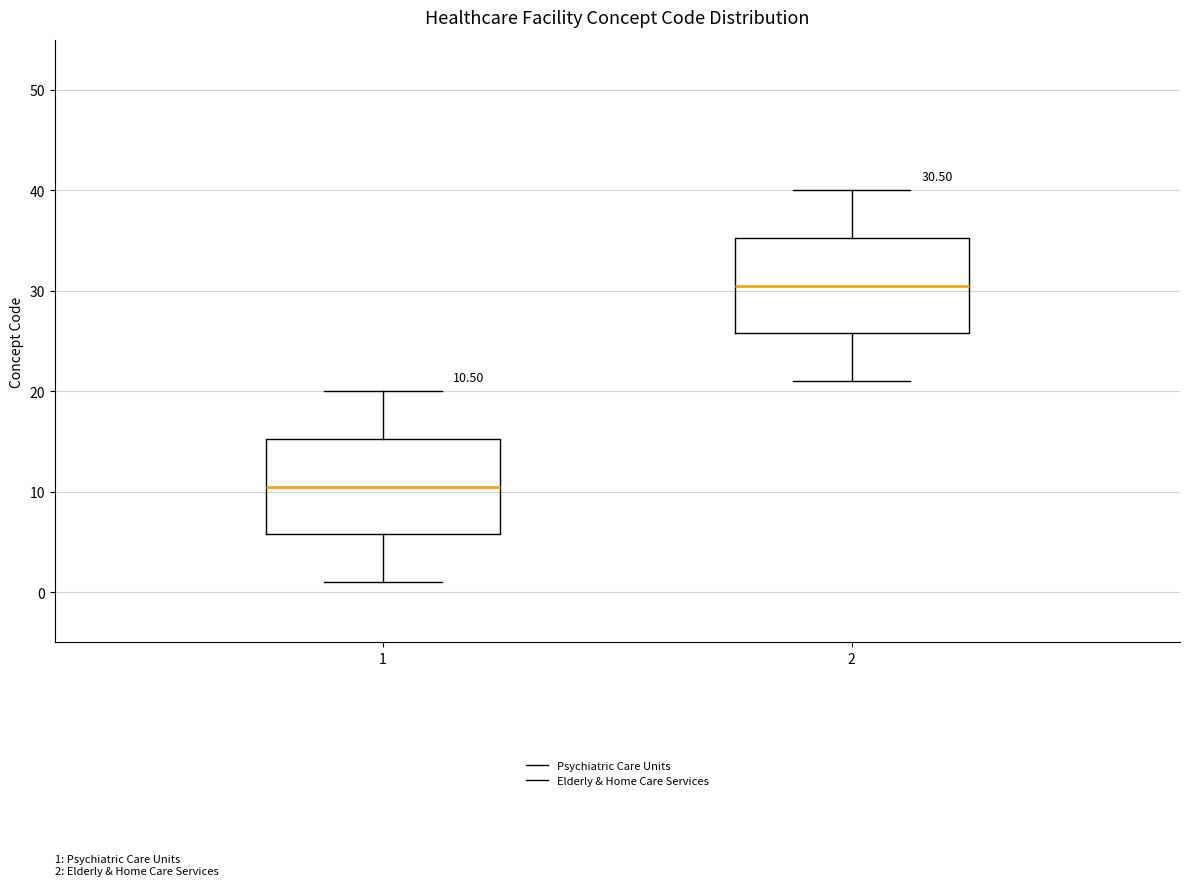

Which box's median line is the lowest?

1